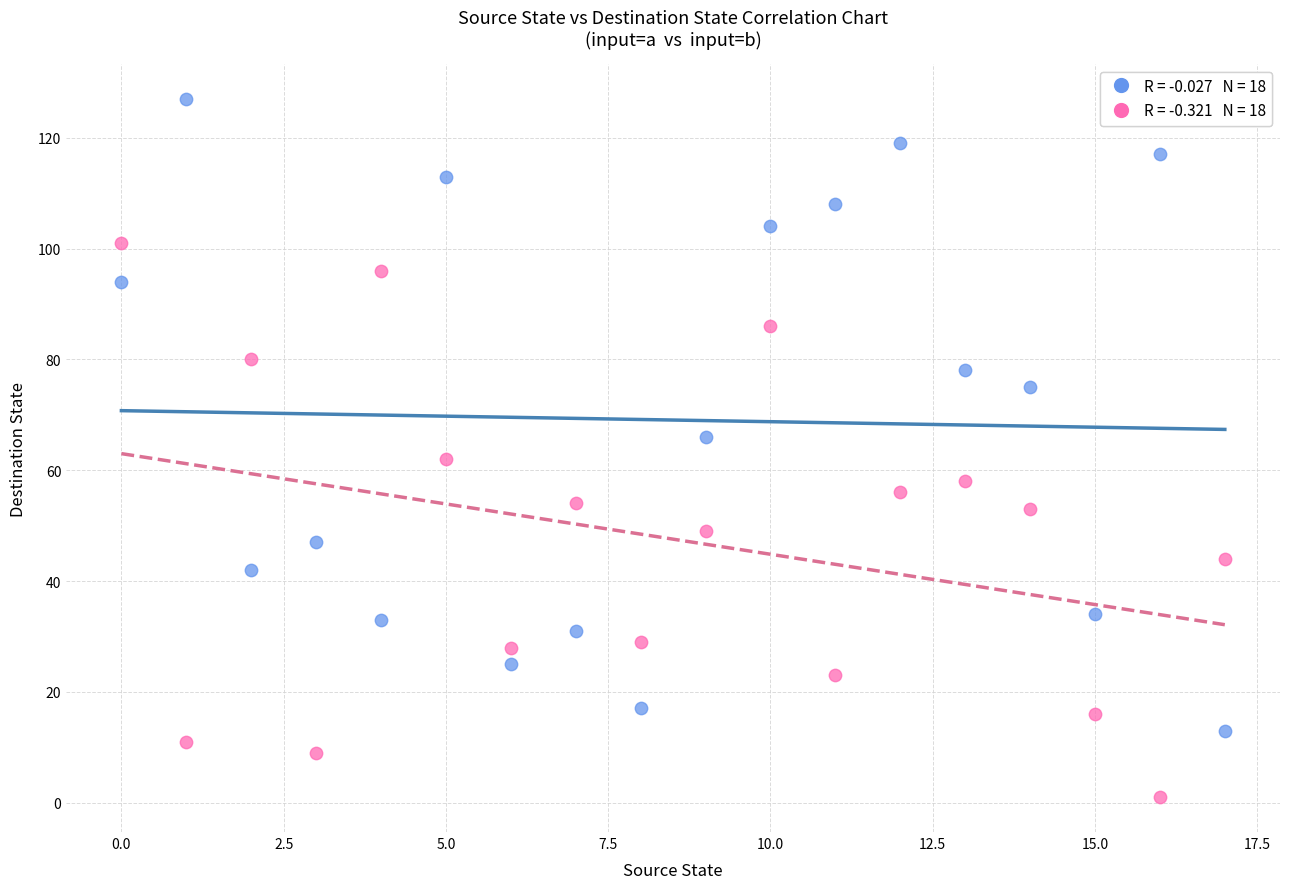

Across all data points, what is the range of Y values (max minus min)?

126